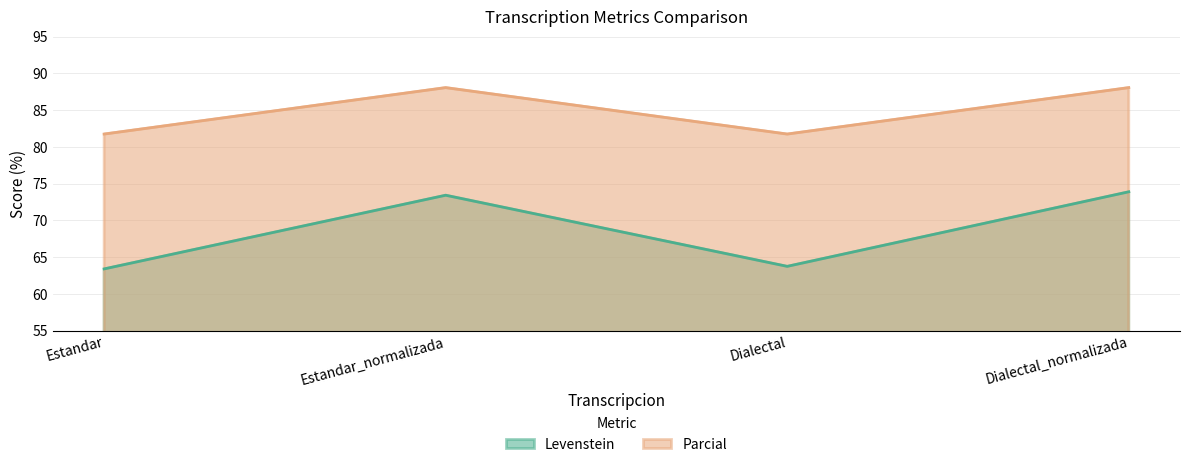

True or false: Levenstein and Parcial intersect in this chart.

False